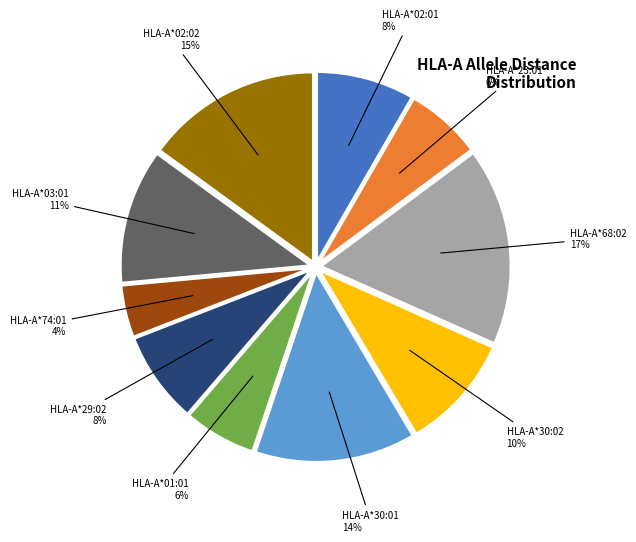

To the nearest percent, what is the average slice percentage?

10%